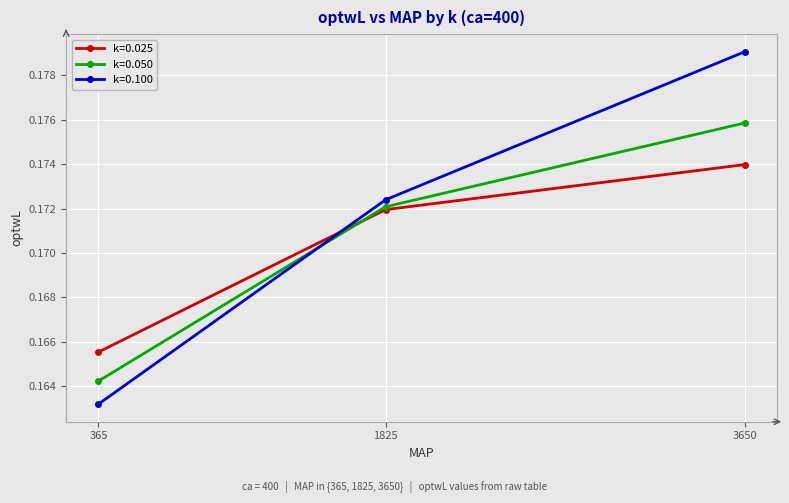

Between 365 and 3650, which series saw the biggest shift?

k=0.100